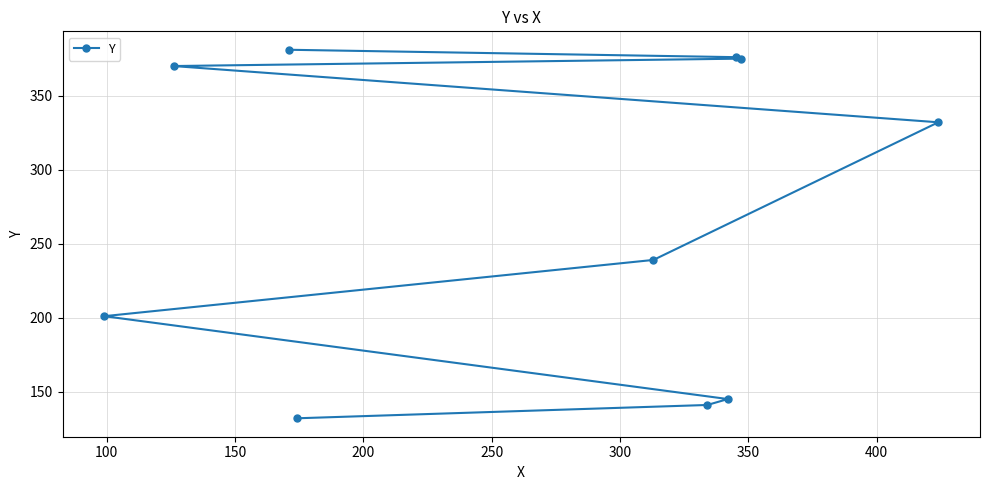

What is the sum of all values?

2692